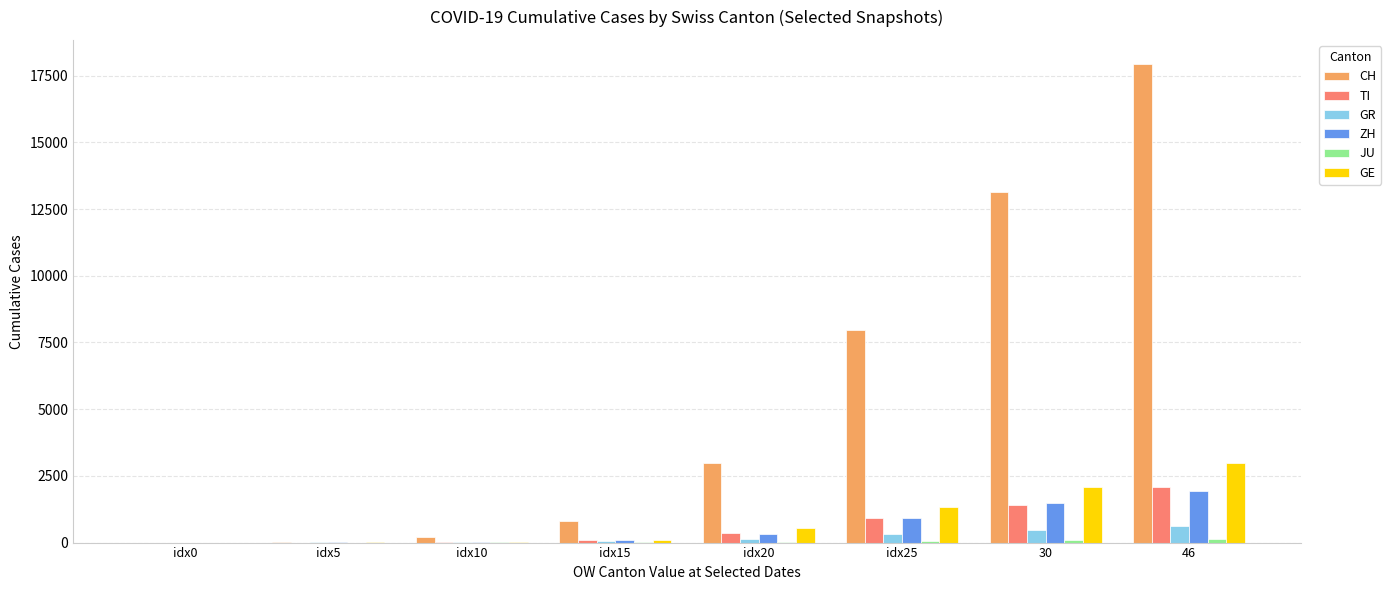

What is the greatest value displayed?

17942